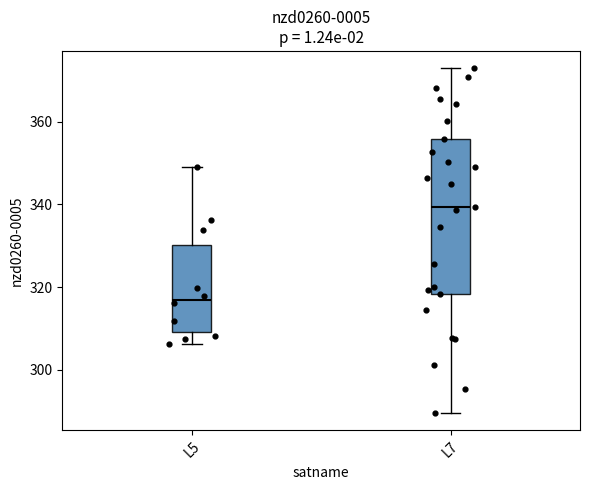

Where does the lower whisker of the box for L7 end on the y-axis? The values are not printed on the chart, so give them approximately, as read against the axis.

290